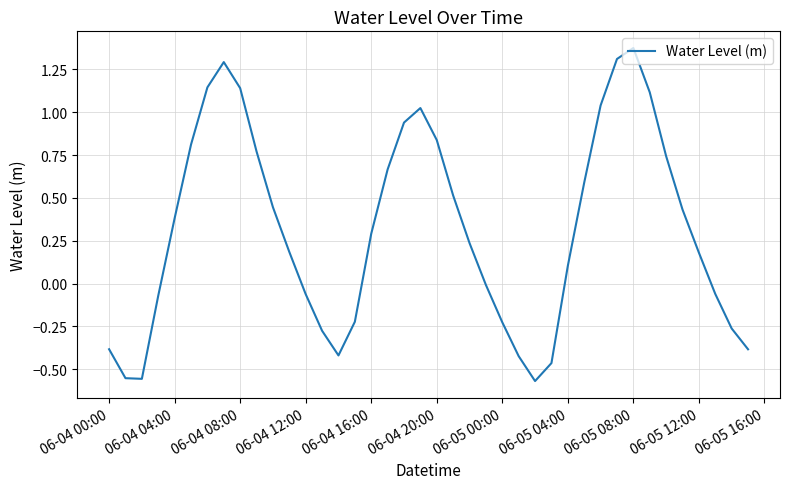

What is the difference between the maximum and minimum values?

1.9